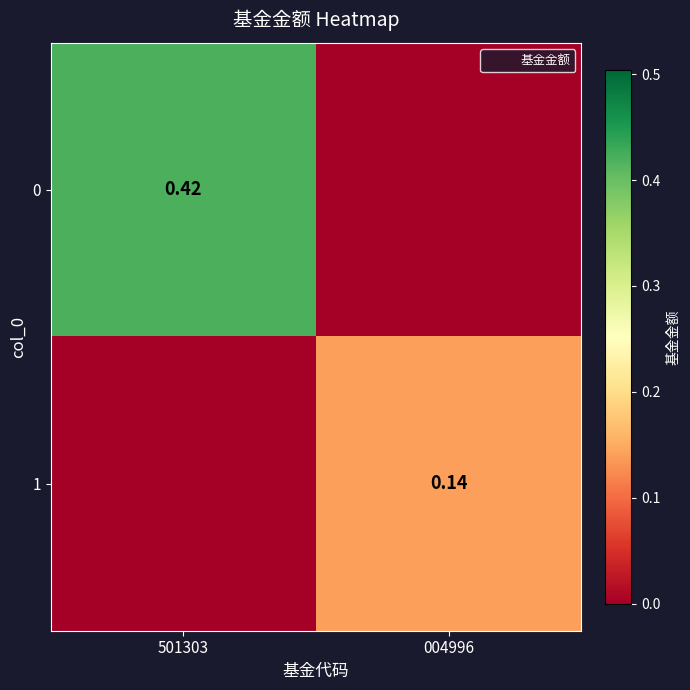

What is the sum of all 1 values?

0.1